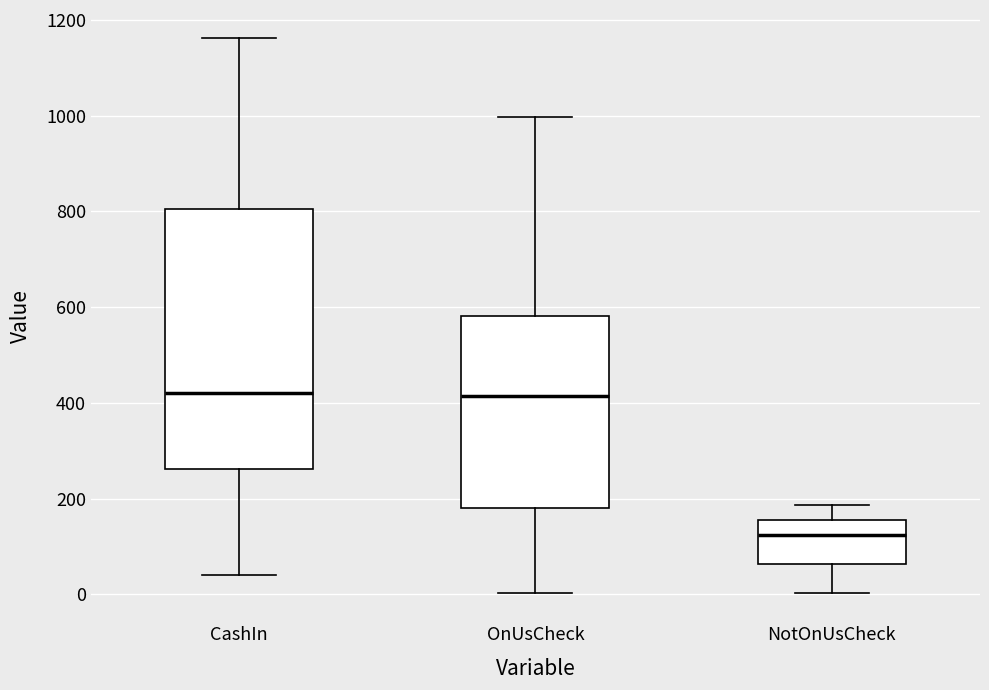

Which box's median line is the lowest?

NotOnUsCheck